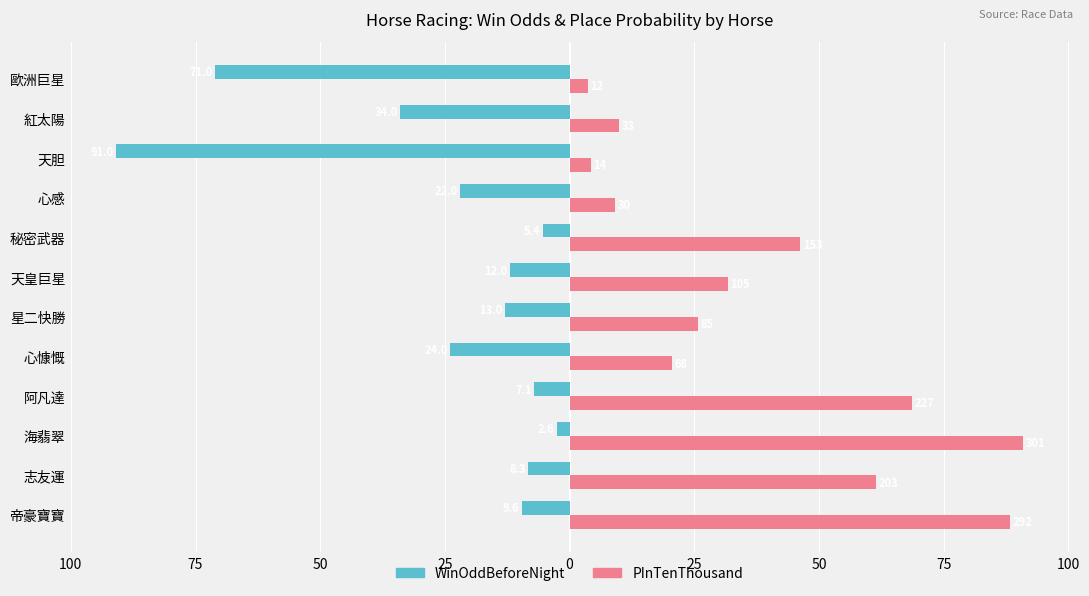

What are all the series names shown in the legend?

WinOddBeforeNight, PInTenThousand